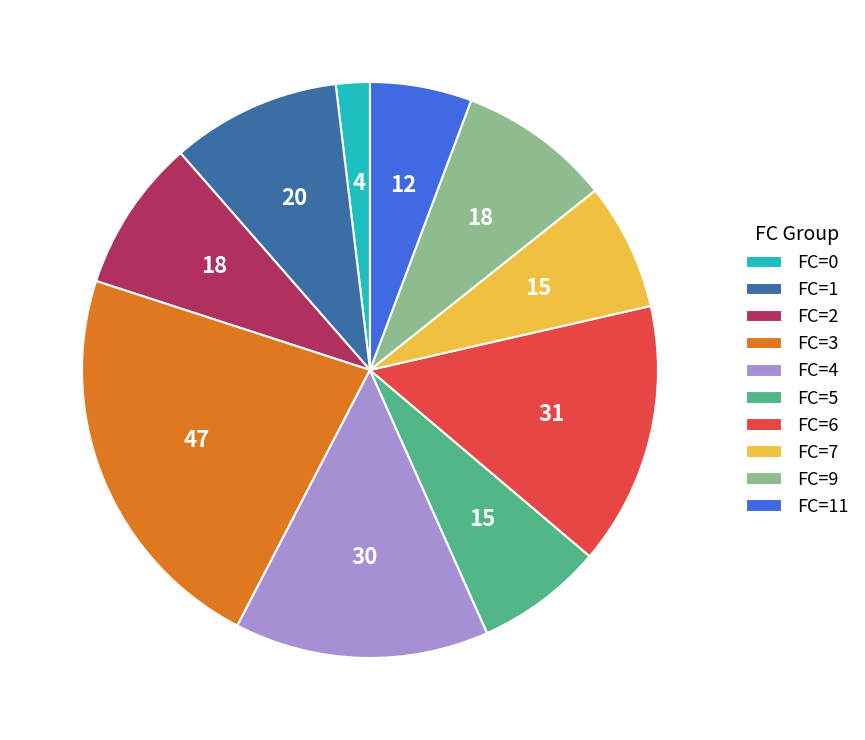

Approximately how many times larger is the value at FC=7 compared to FC=6?

0.5